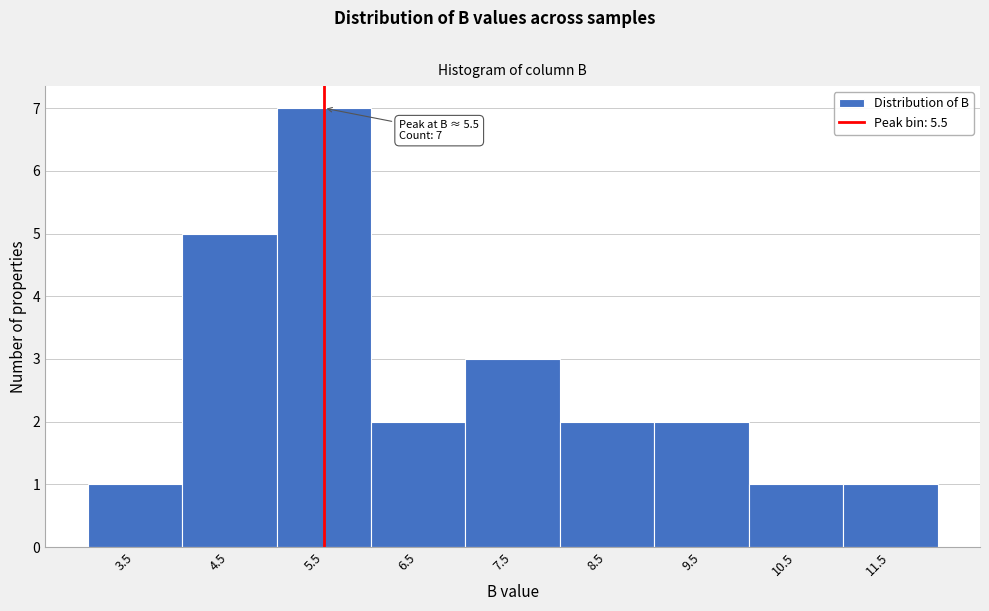

Which range on the x-axis has the tallest bar?

5 to 6